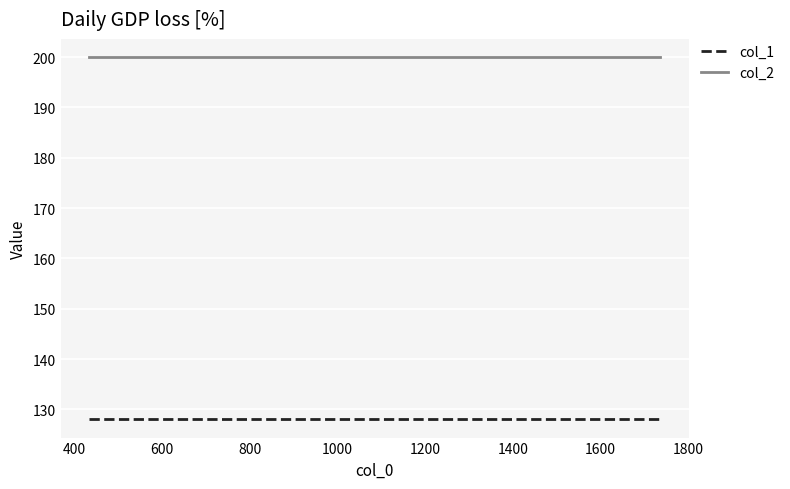

What is the smallest value displayed?

128